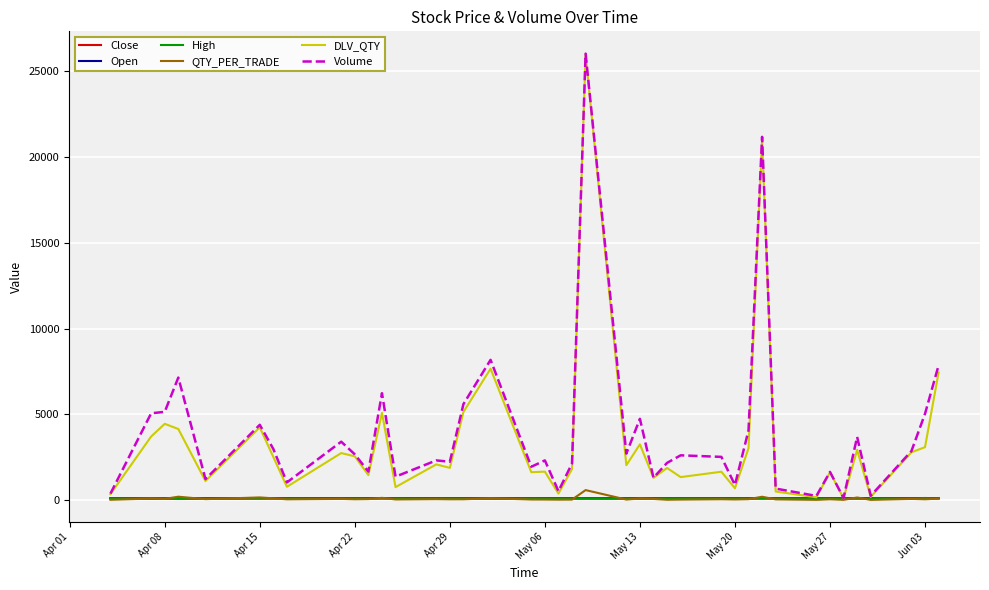

Reading left to right, what are all the values shown in this chart?

Close: 97.2	94.9	92.8	93.8	95.8	98.1	98.9	98.0	98.9	98.1	99.2	101.0	99.8	98.2	100.0	95.5	94.2	95.2	95.9	97.0	95.3	96.1	93.8	97.1	96.1	94.1	95.6	95.3	95.3	96.3	98.2	97.8	97.9	97.3	97.5	97.8	96.8	97.8	99.9	101.0
Open: 99.0	90.5	94.9	92.8	93.8	97.0	100.5	99.2	100.5	99.4	98.1	101.0	101.0	100.2	98.2	100.5	96.0	95.0	96.0	98.3	98.0	94.9	97.0	96.0	97.9	93.5	94.0	97.5	95.3	95.4	98.0	98.0	98.2	98.3	97.8	97.5	97.8	97.7	116.7	102.4
High: 99.0	104.0	96.0	94.0	97.0	98.2	100.5	99.2	101.1	99.5	100.0	101.5	101.2	100.2	100.0	100.5	96.0	97.0	97.0	98.5	98.0	96.2	98.5	97.5	97.9	97.0	98.0	97.5	95.3	98.5	103.4	98.0	98.2	98.3	98.0	97.9	97.9	100.1	116.7	102.4
QTY_PER_TRADE: 13.8	85.8	67.7	193.1	50.9	151.3	99.1	39.5	65.4	42.9	53.5	127.1	31.7	50.2	40.6	41.7	102.2	29.0	27.2	20.6	24.8	578.6	26.0	87.7	61.9	15.0	25.3	44.1	32.4	47.8	190.8	37.0	10.0	43.2	9.8	147.3	7.5	64.9	42.3	81.0
DLV_QTY: 341.0	3705.0	4444.0	4142.0	1110.0	4242.0	2507.0	772.0	2739.0	2547.0	1452.0	5091.0	753.0	2077.0	1876.0	5134.0	7661.0	1623.0	1655.0	377.0	1810.0	26001.0	2031.0	3247.0	1290.0	1870.0	1337.0	1650.0	686.0	3026.0	21011.0	496.0	159.0	1618.0	103.0	2928.0	184.0	2784.0	3084.0	7441.0
Volume: 373.0	5060.0	5143.0	7144.0	1222.0	4387.0	2973.0	1028.0	3402.0	2662.0	1660.0	6230.0	1363.0	2310.0	2233.0	5592.0	8176.0	1940.0	2310.0	516.0	2132.0	26038.0	2708.0	4736.0	1300.0	2166.0	2607.0	2516.0	874.0	4065.0	21184.0	666.0	239.0	1640.0	118.0	3682.0	247.0	2856.0	5030.0	7854.0